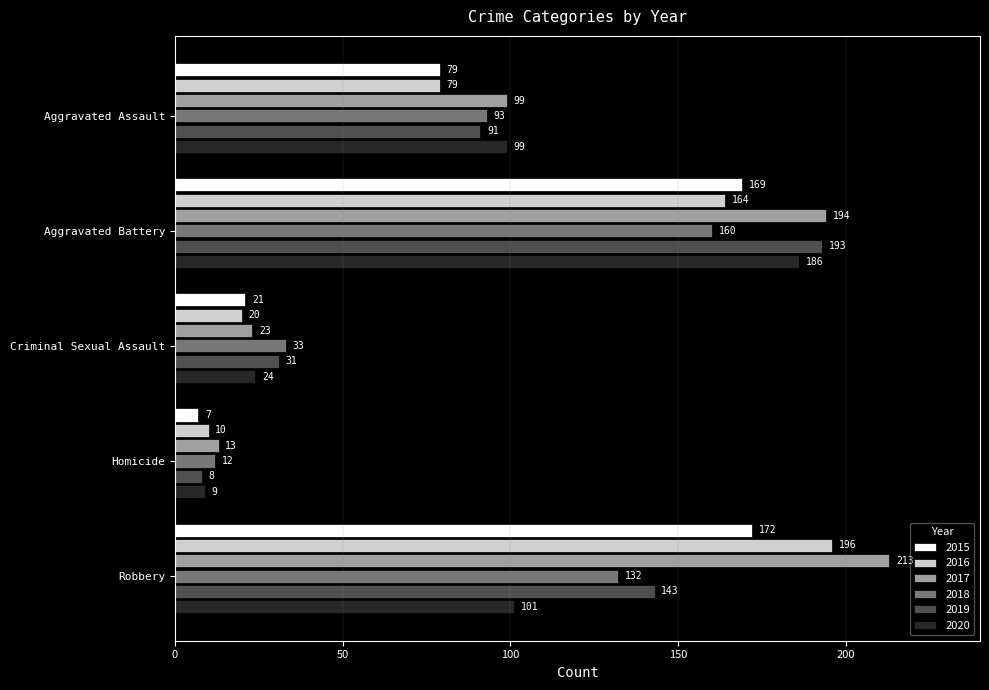

Which category has the lowest value in the 2017 series?

Homicide